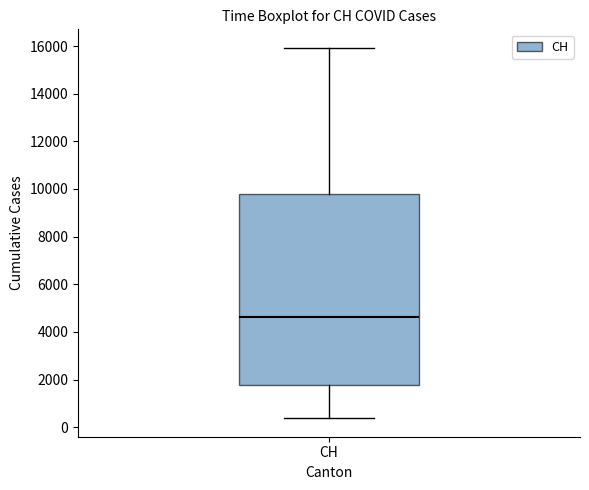

Where is the upper edge of the box for CH on the y-axis? The values are not printed on the chart, so give them approximately, as read against the axis.

9800